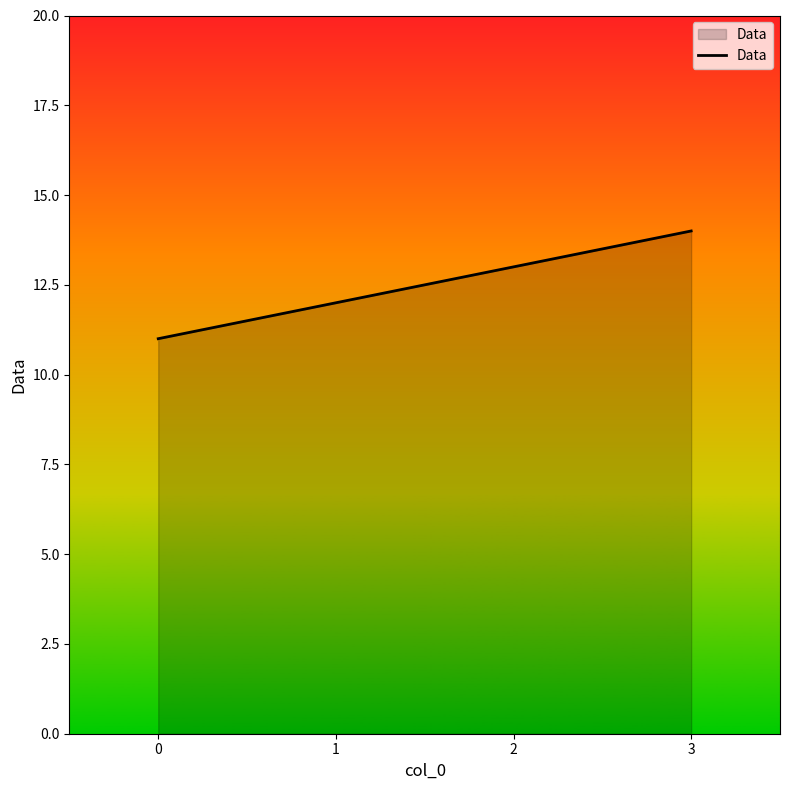

Approximately how many times larger is the value at 0 compared to 1?

0.9